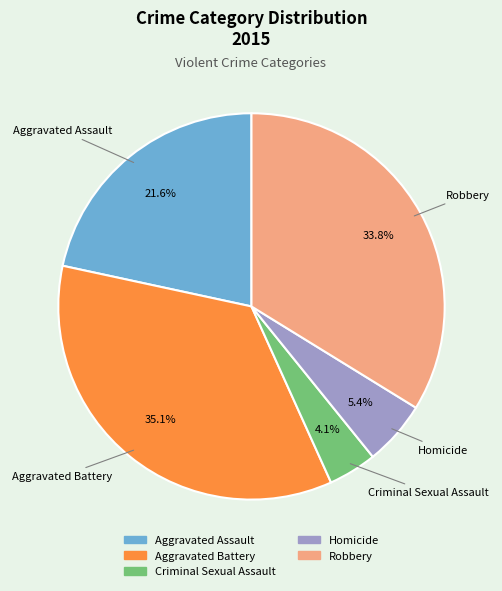

To the nearest percent, what percentage of the pie is Homicide?

5%